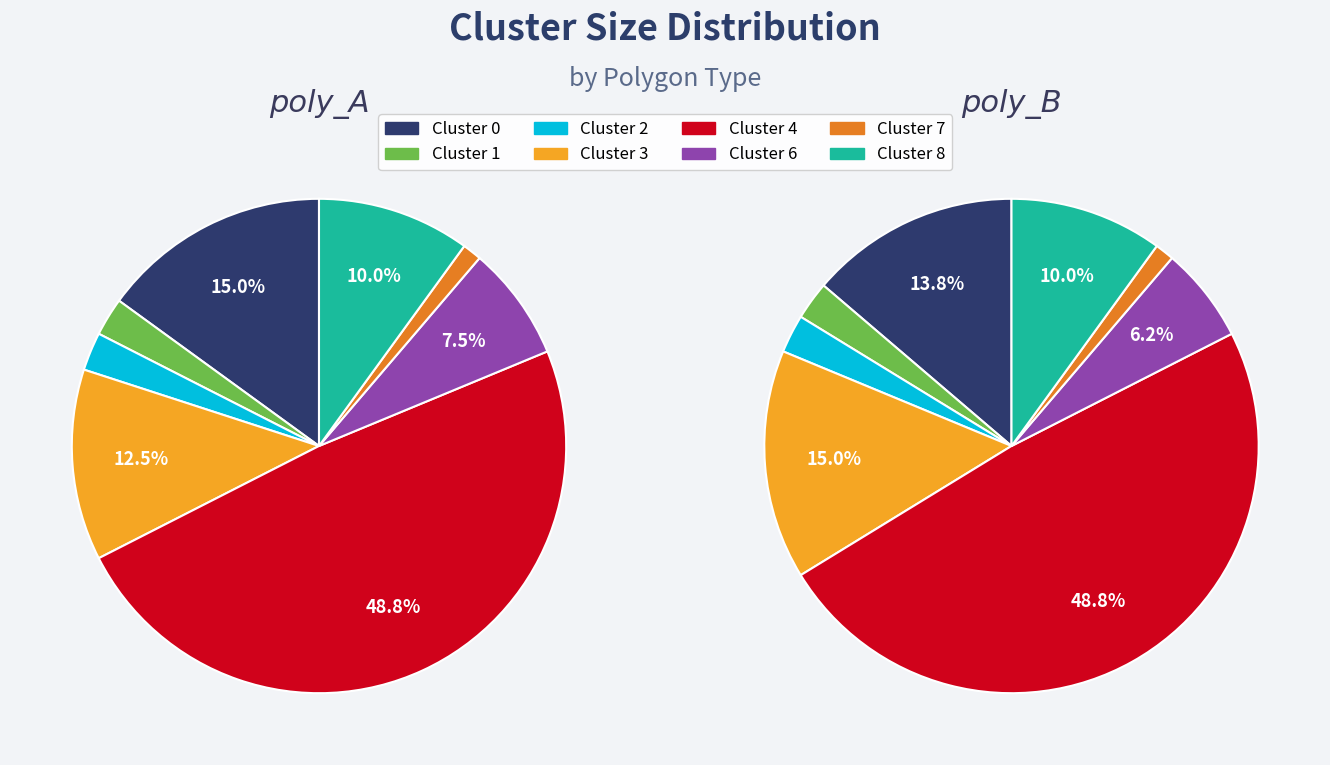

Is the sum of Cluster 3 and Cluster 8 greater than half?

No